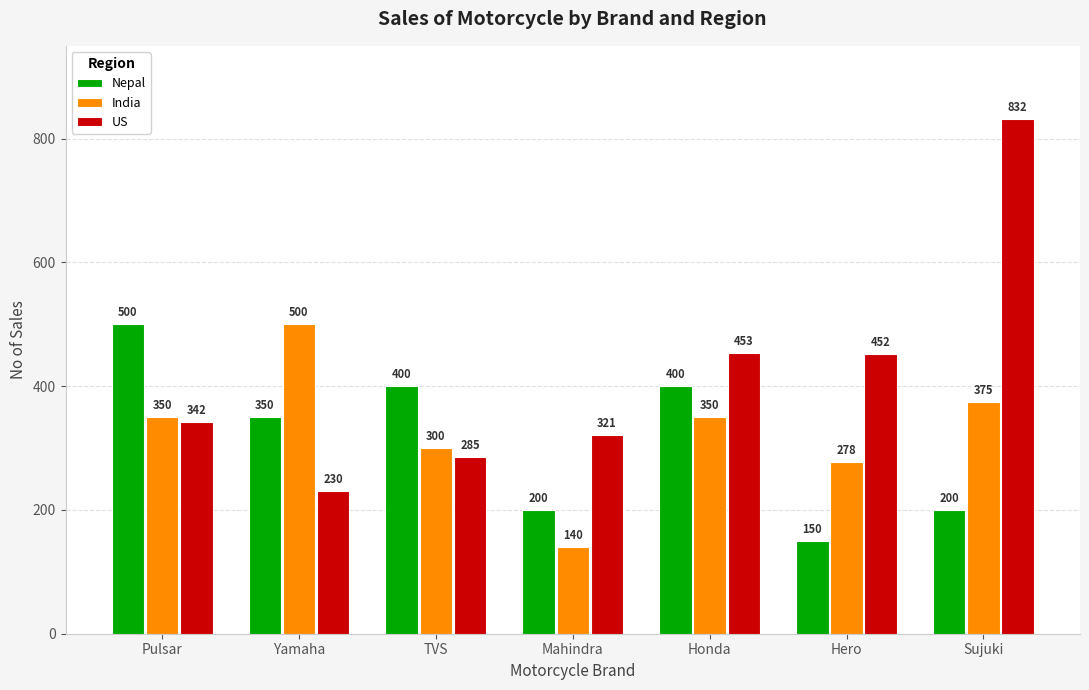

Does the chart contain stacked bars?

No